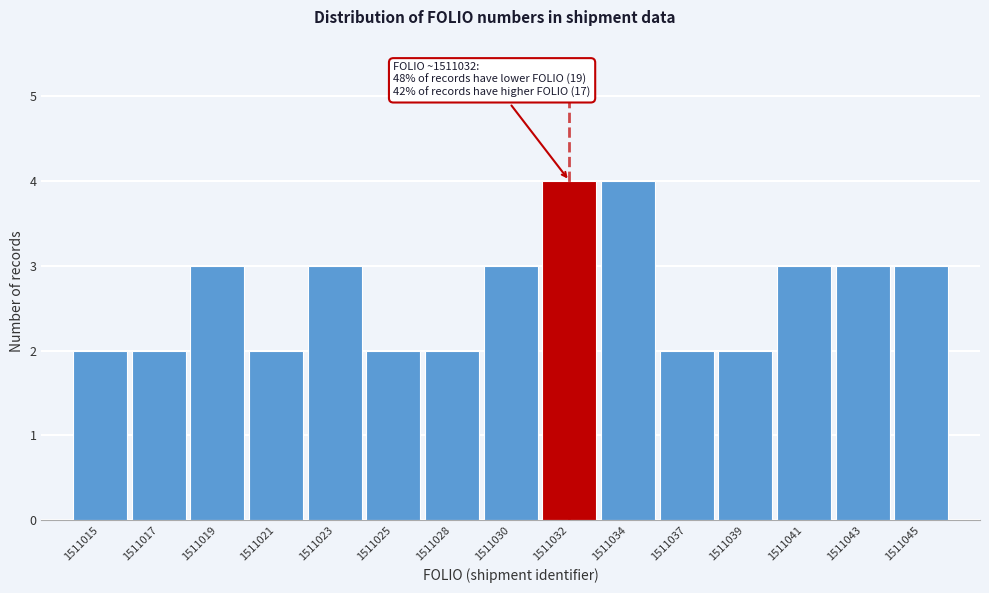

Reading right to left, list all the values displayed in this chart.

1511045=3	1511043=3	1511041=3	1511039=2	1511037=2	1511034=4	1511032=4	1511030=3	1511028=2	1511025=2	1511023=3	1511021=2	1511019=3	1511017=2	1511015=2